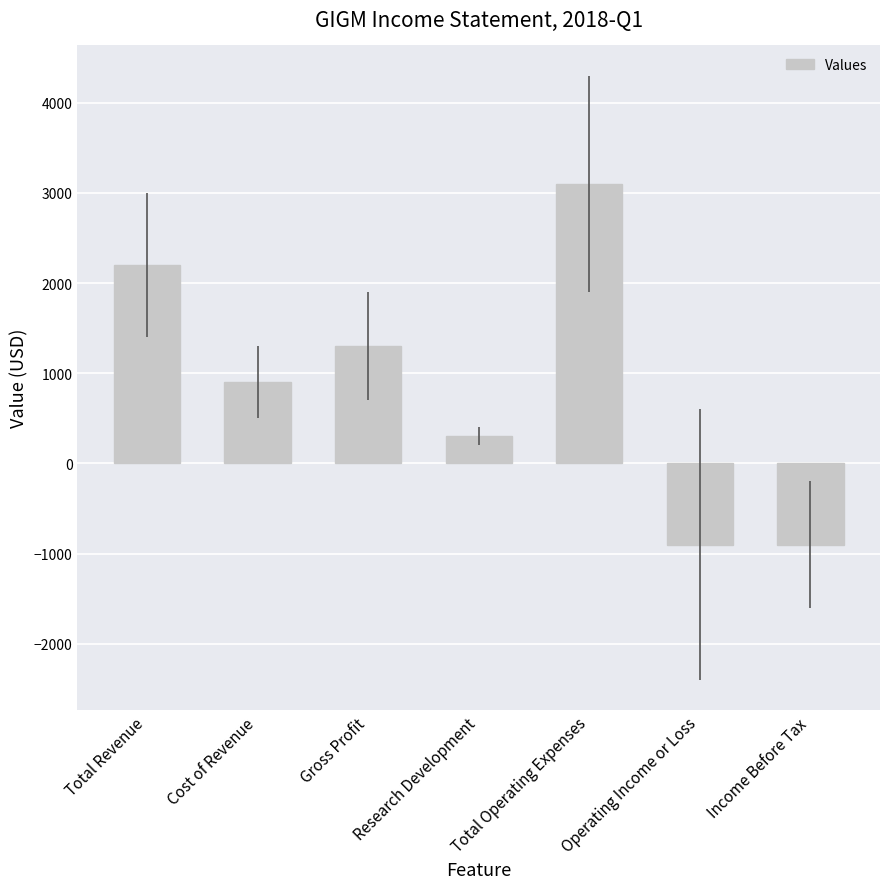

What is the minimum value shown in the chart?

-900